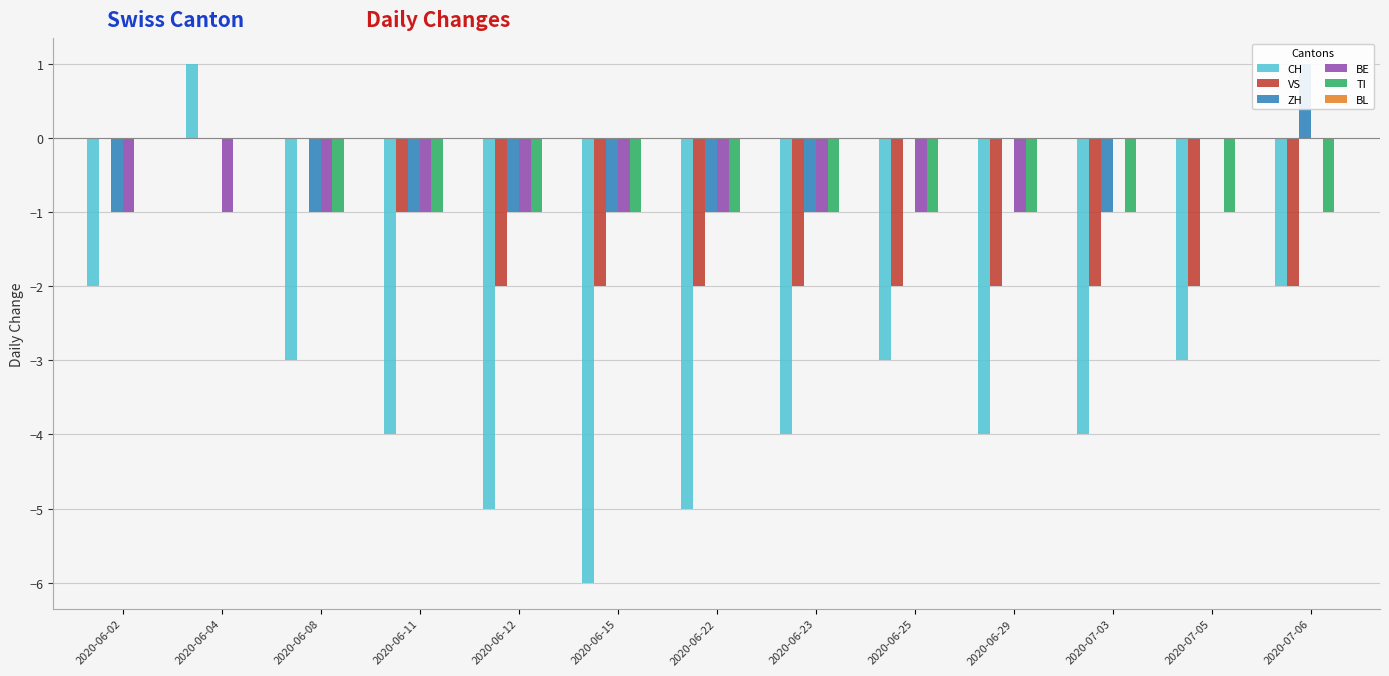

Between 2020-07-05 and 2020-06-23, which is larger?

2020-07-05